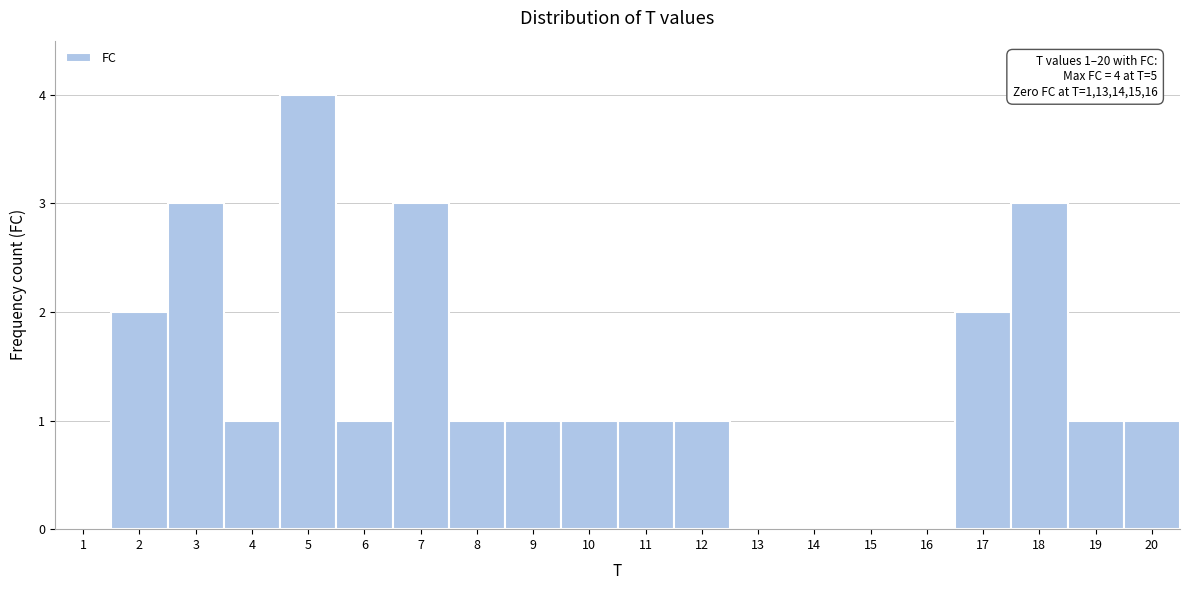

Over which range of the x-axis is the bar tallest?

4.5 to 5.5